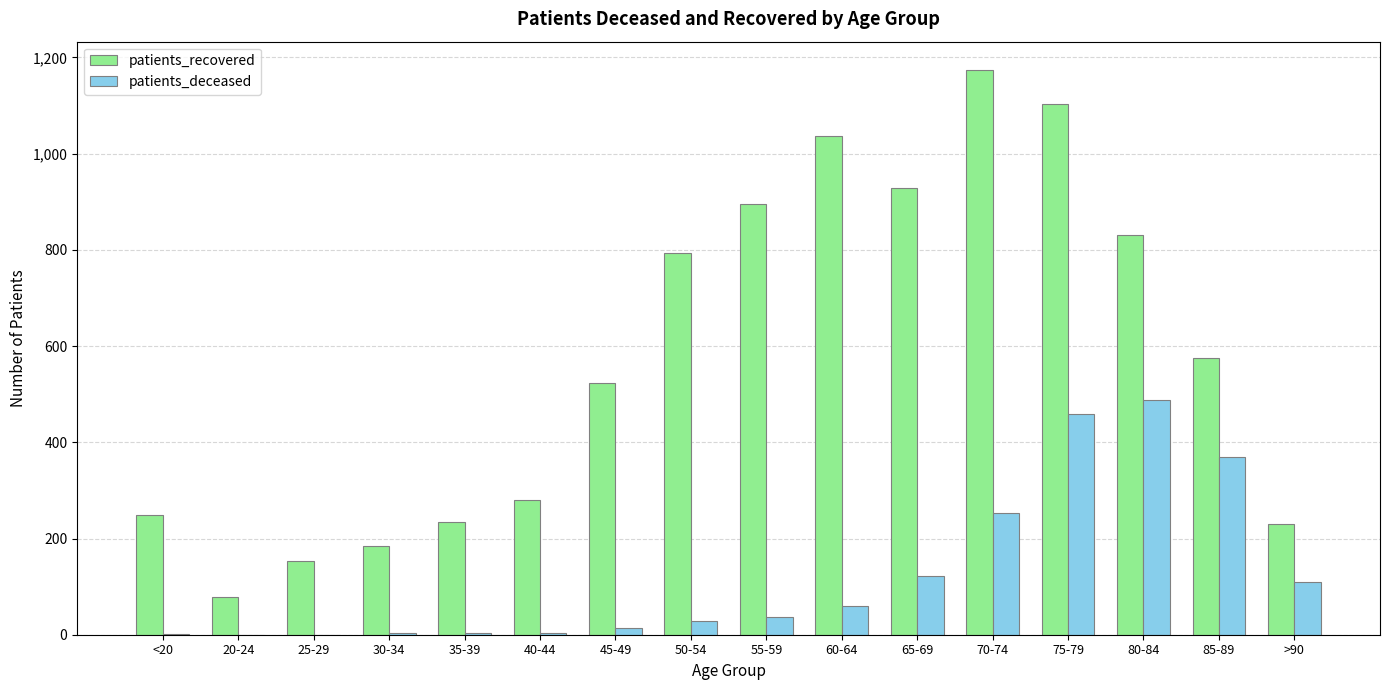

What is the sum of all patients_recovered values?

9272